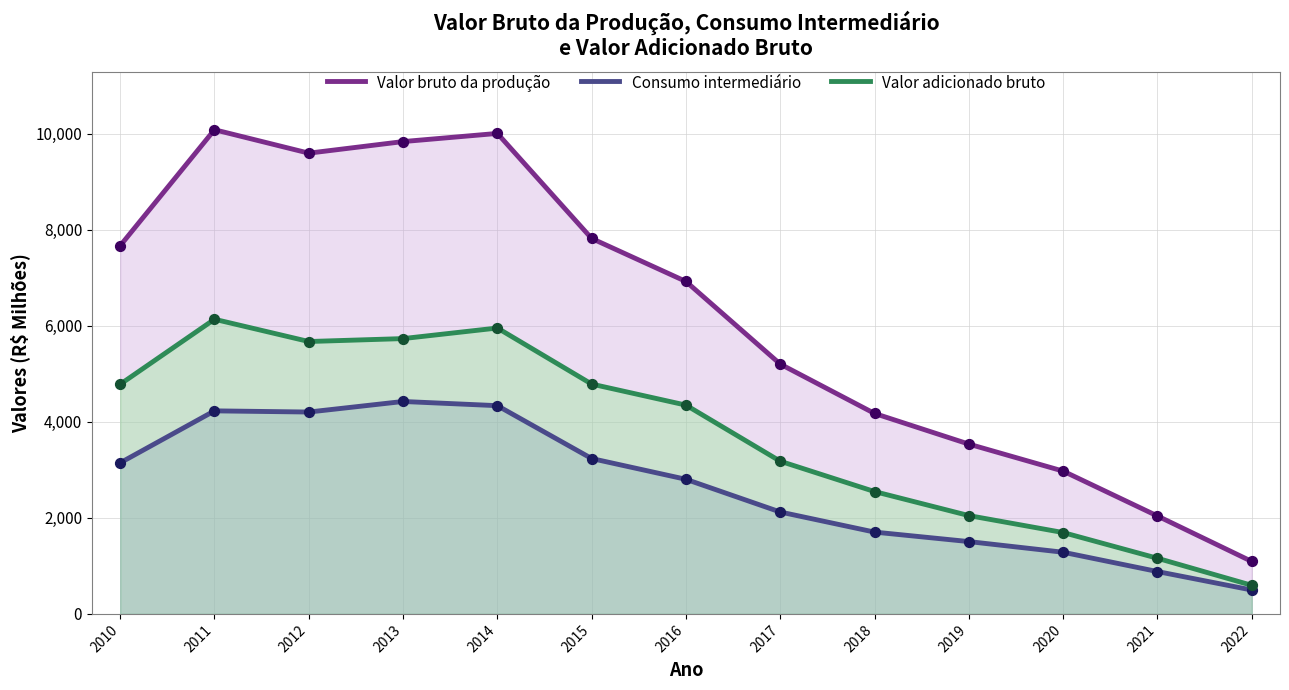

At which category is the sum across all series the highest?

2011